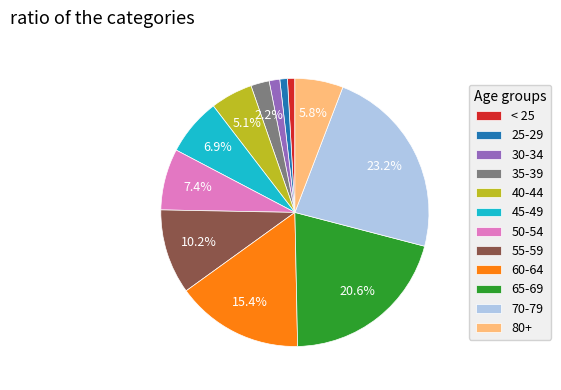

True or false: 80+ accounts for 1% of the total.

False